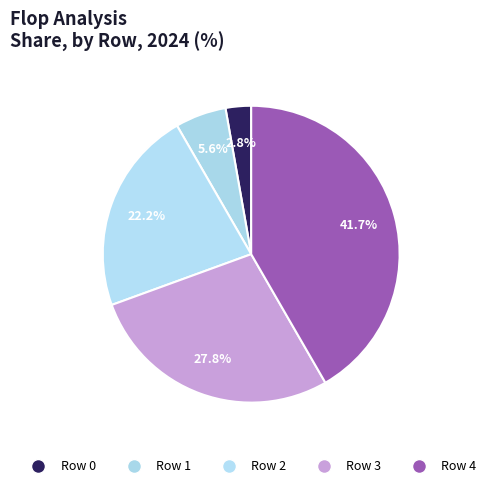

To the nearest percent, what is the average slice percentage?

20%